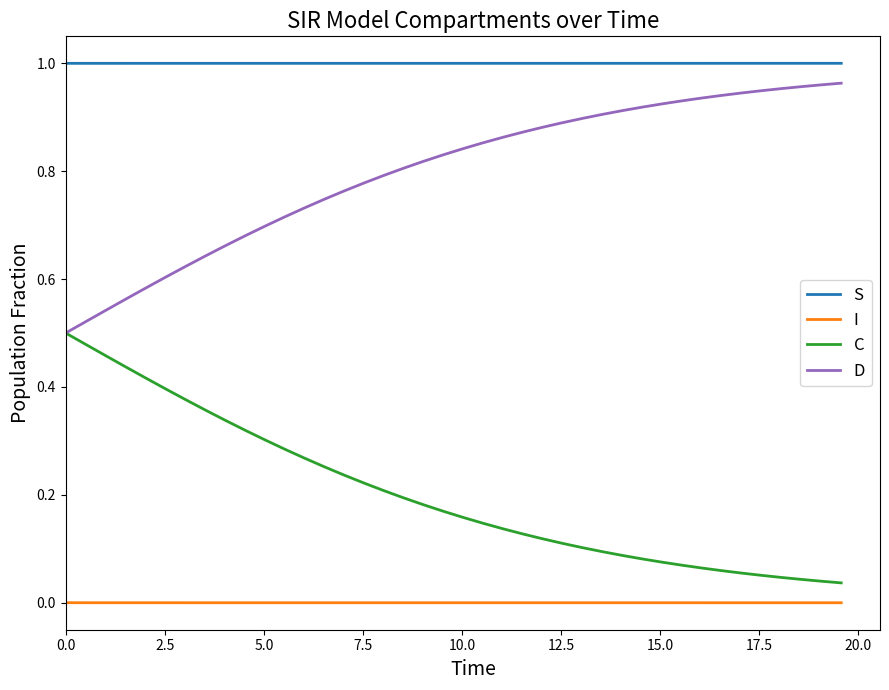

True or false: S and I intersect in this chart.

False